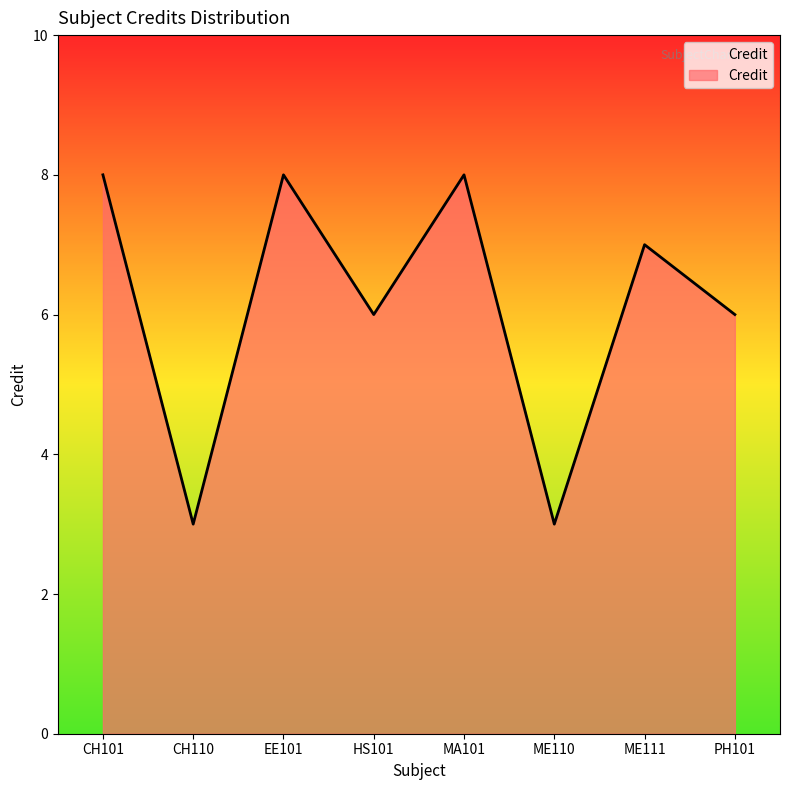

What position from the right is EE101?

6